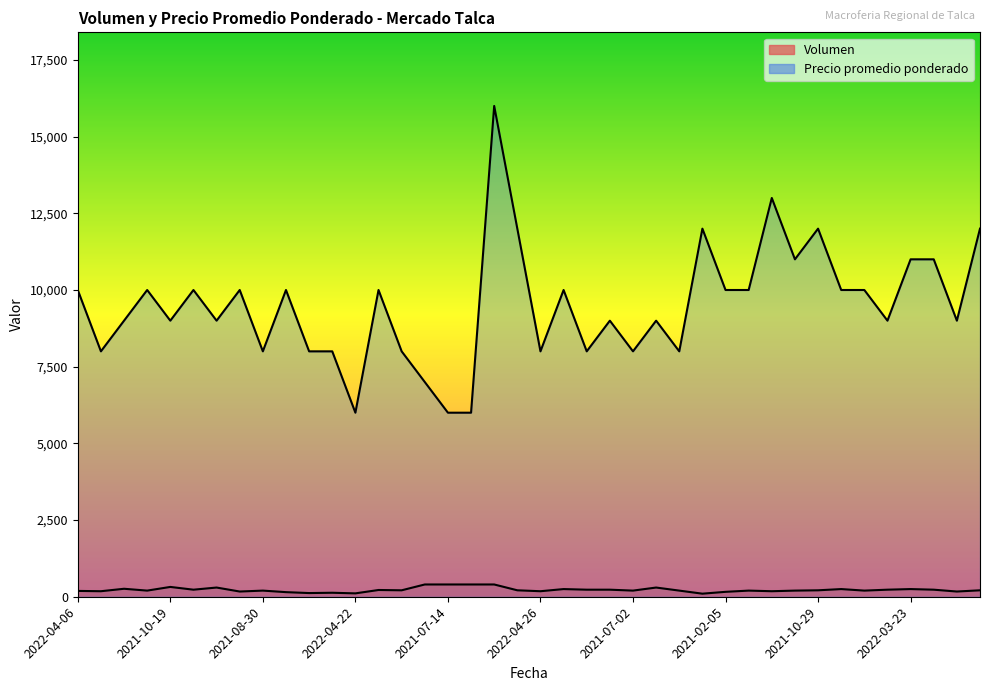

How many lines are shown in the chart?

2